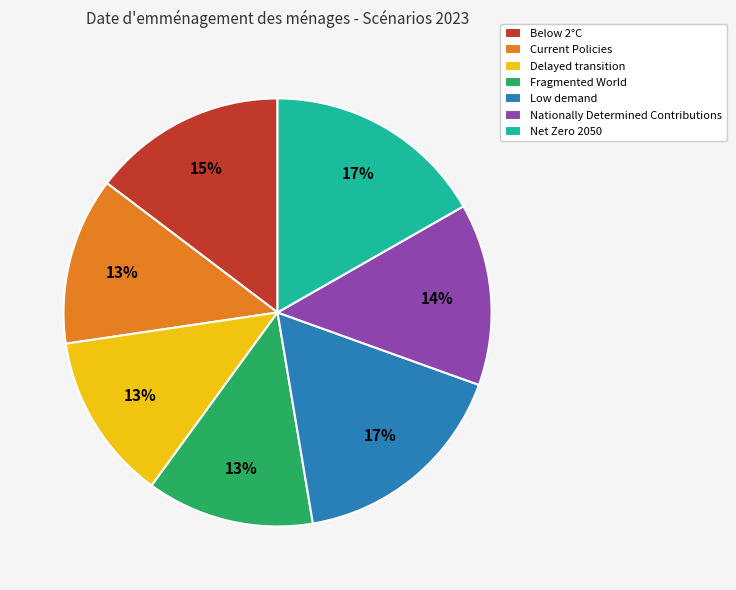

Is Nationally Determined Contributions the majority of the pie?

No